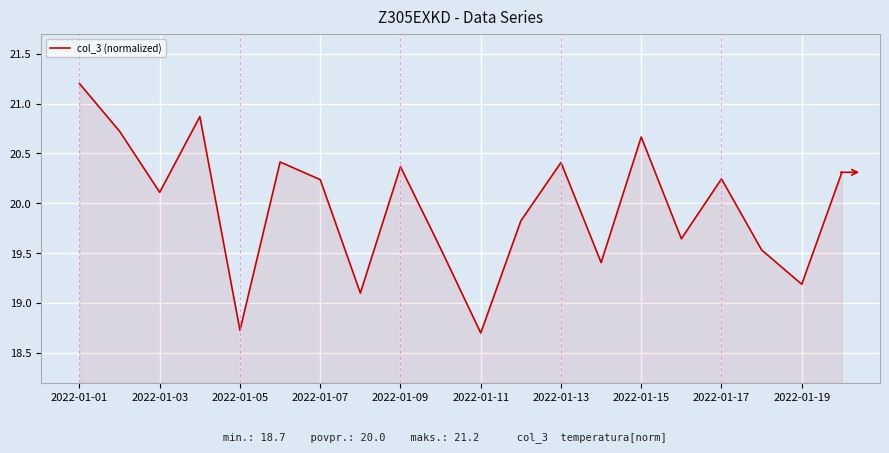

What is the difference between the maximum and minimum values?

2.5